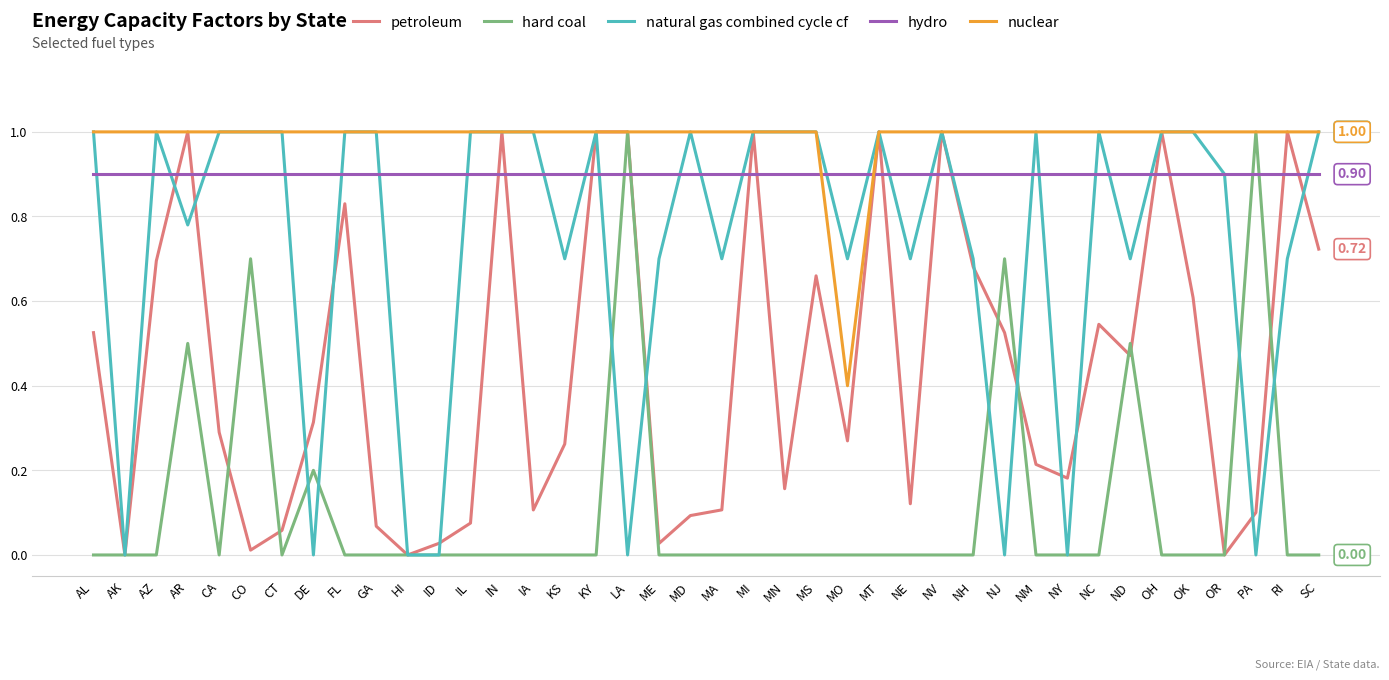

Which series has the largest total across all categories?

nuclear